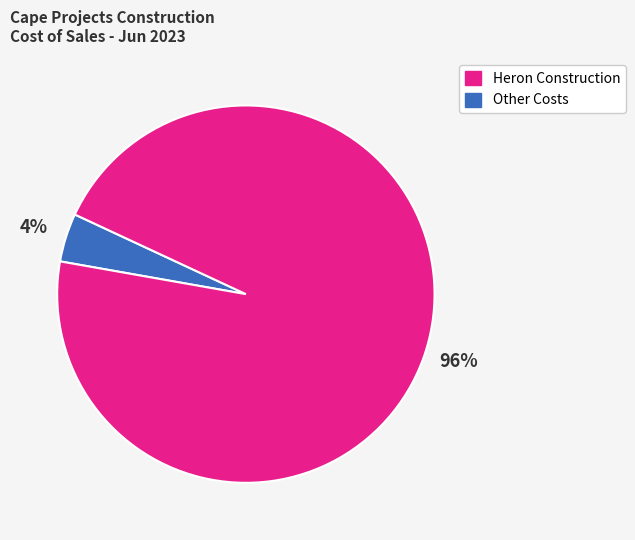

To the nearest percent, what is the difference between the largest and smallest slice percentages?

92%